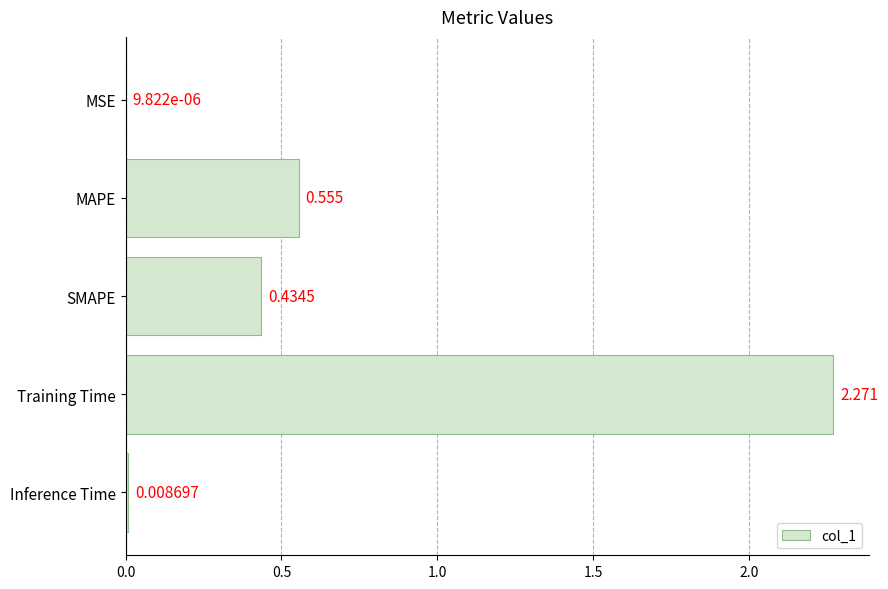

Which category has the highest value across all series?

Training Time